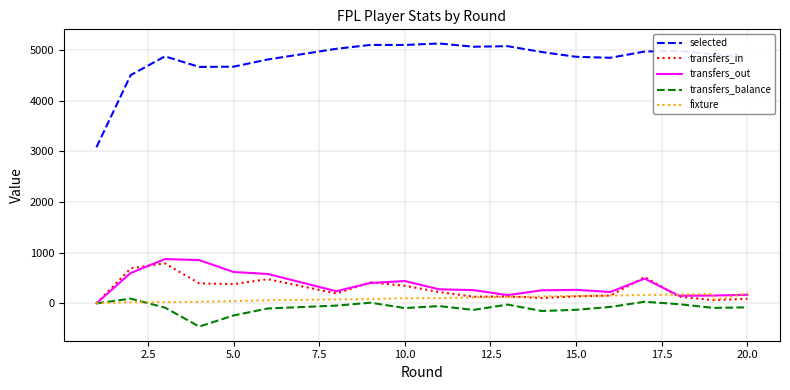

What are all the series names shown in the legend?

selected, transfers_in, transfers_out, transfers_balance, fixture